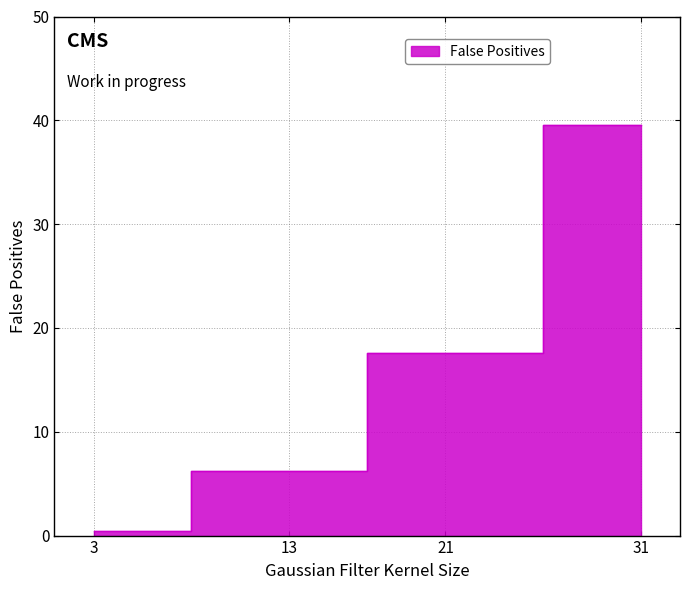

List the labels in order of value, smallest first.

3, 13, 21, 31